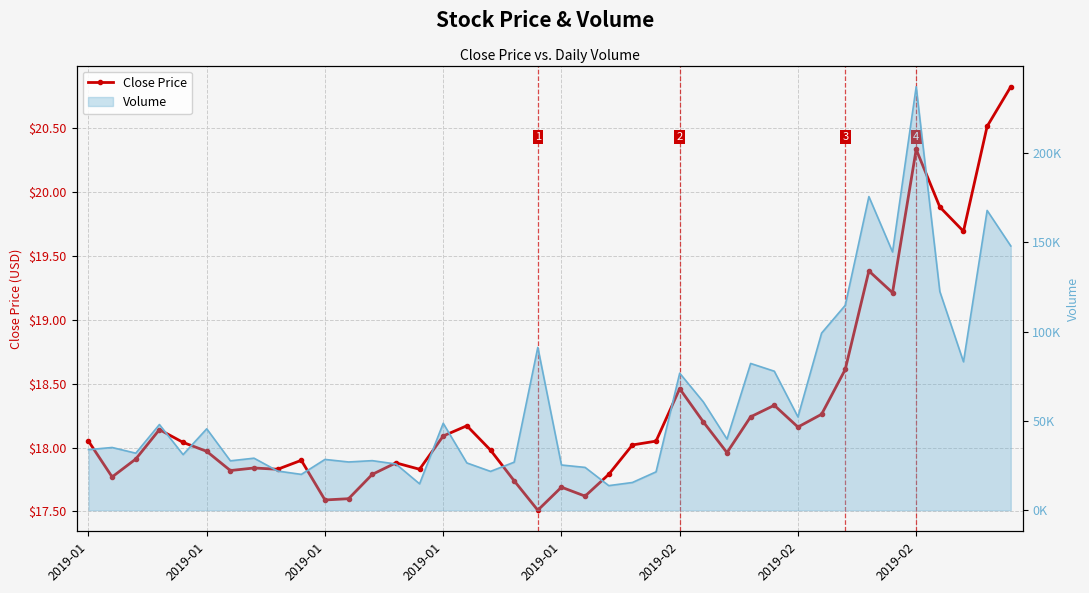

How many interior local peaks does the Volume line series have?

13